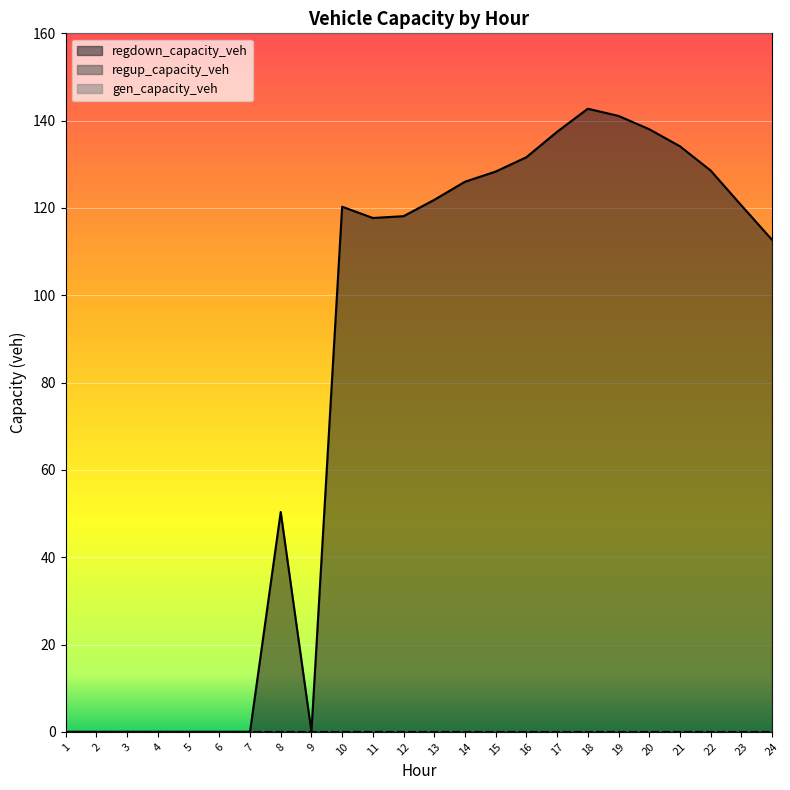

Which series has the largest total across all categories?

regdown_capacity_veh